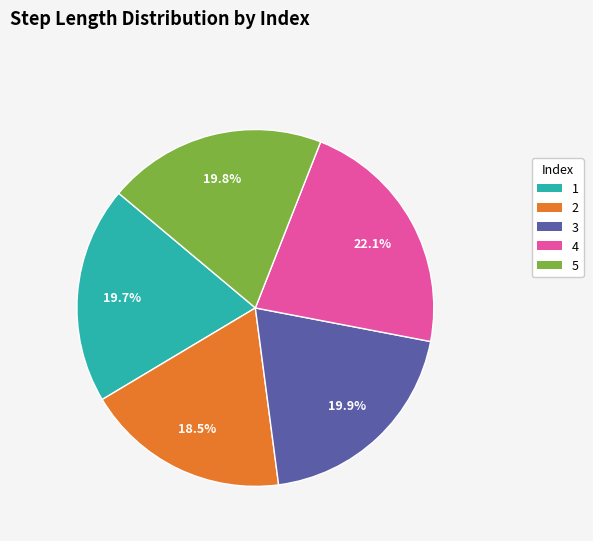

Is there any slice that represents more than half of the pie?

No